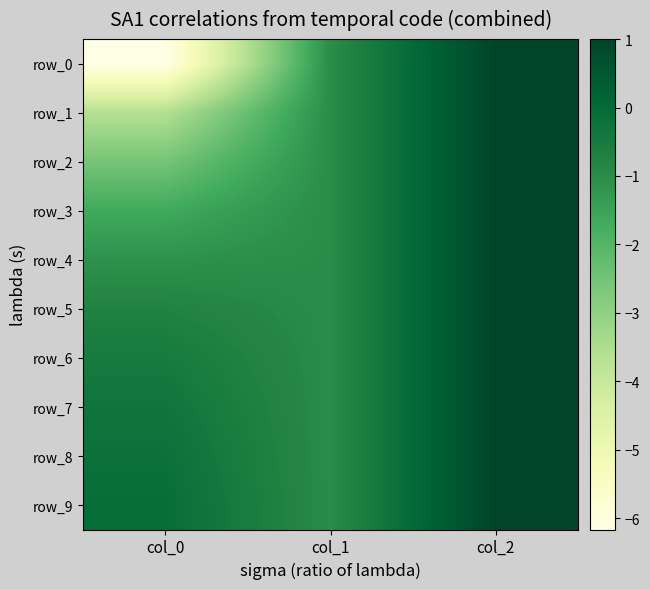

What value does the row_9 series have at col_1?

-1.0